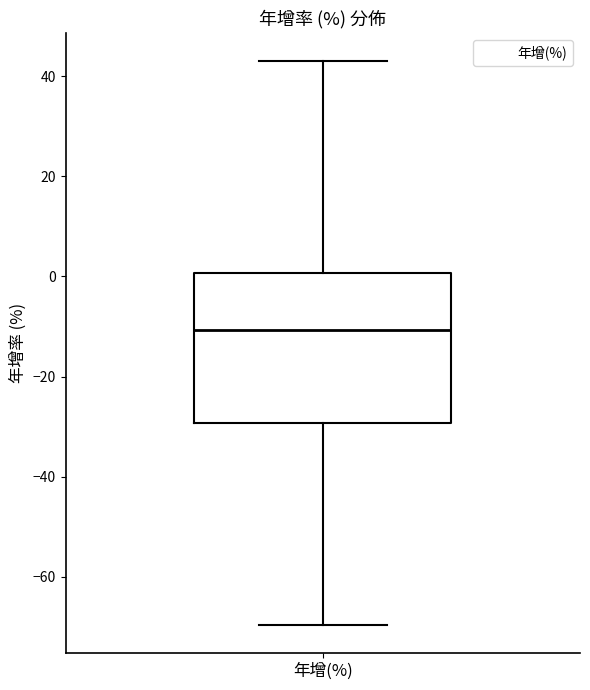

Read this box plot against the y-axis: the position of the median line, the range covered by the box, and the ends of both whiskers. The values are not printed on the chart, so give them approximately, as read against the axis.

median -10, box -30 to 0, whiskers -70 to 44